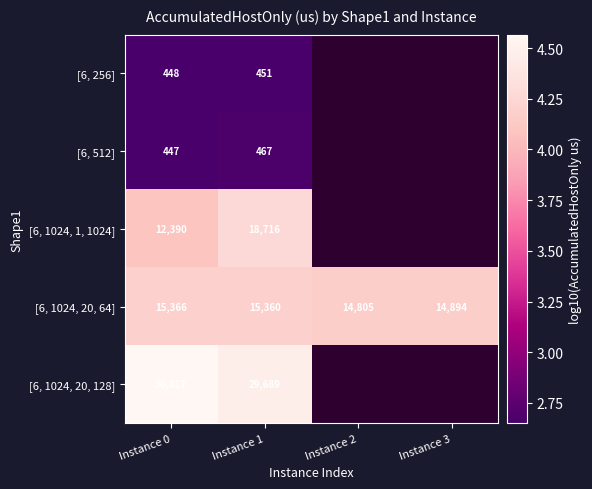

List the series in order of their overall mean, lowest first.

[6, 256], [6, 512], [6, 1024, 1, 1024], [6, 1024, 20, 64], [6, 1024, 20, 128]